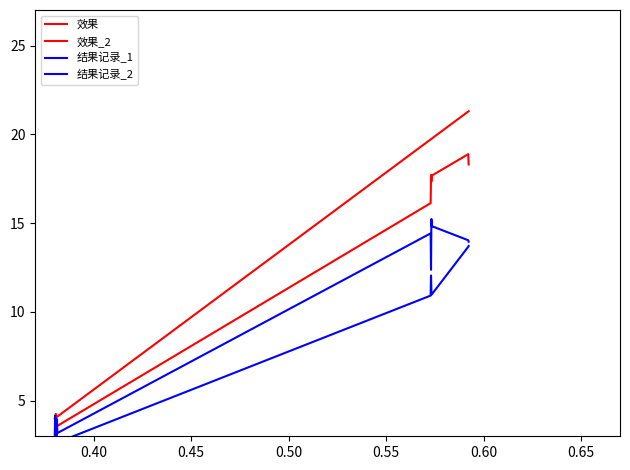

Count the number of data series in this chart.

4